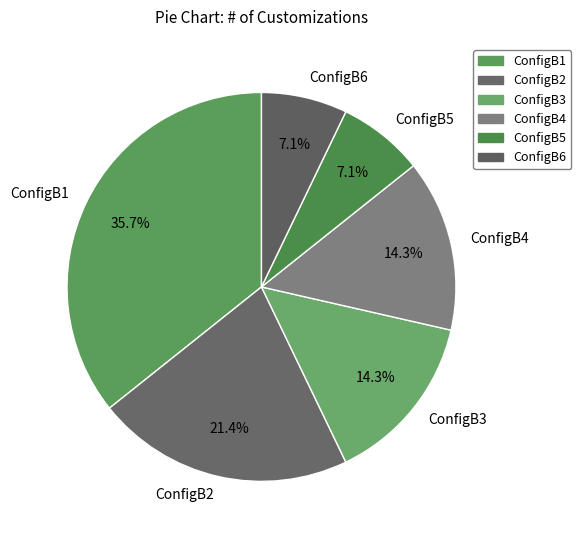

Is there a majority slice in this chart?

No